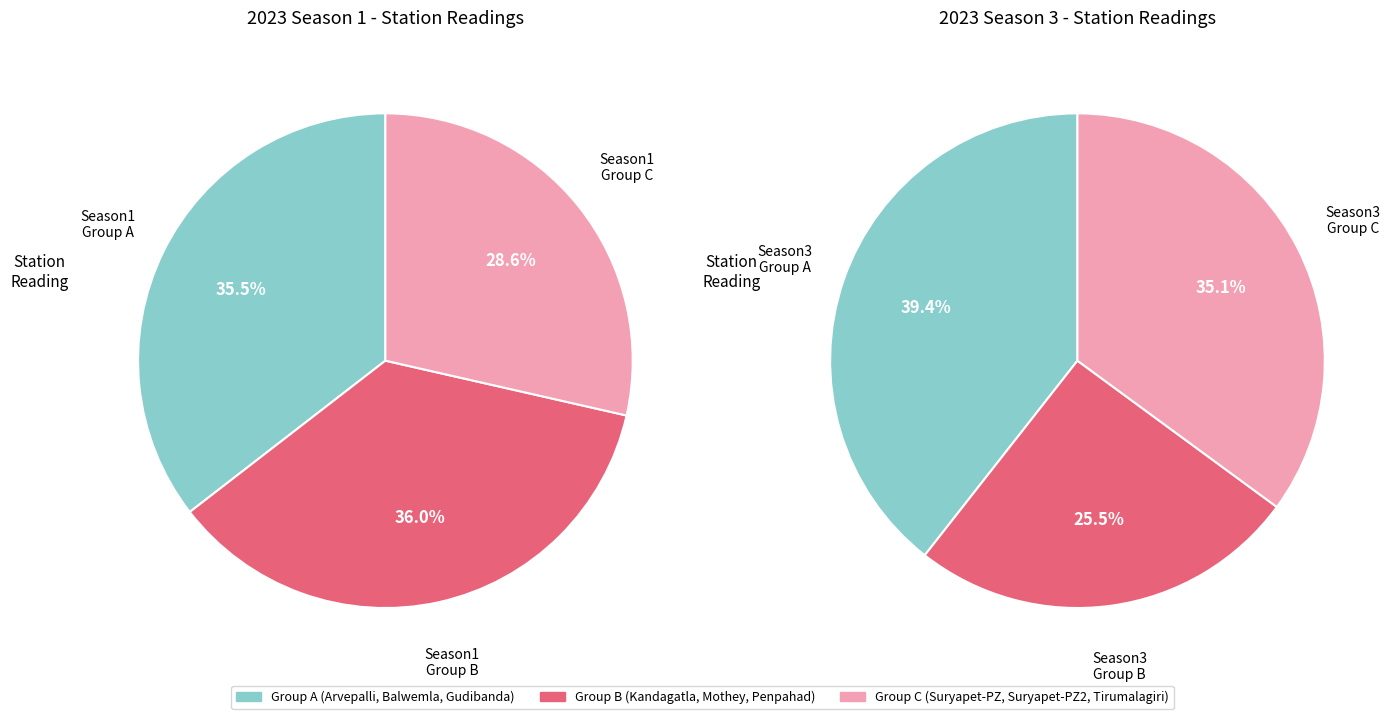

Is it true that Suryapet-PZ_1 is 27% of the pie?

False